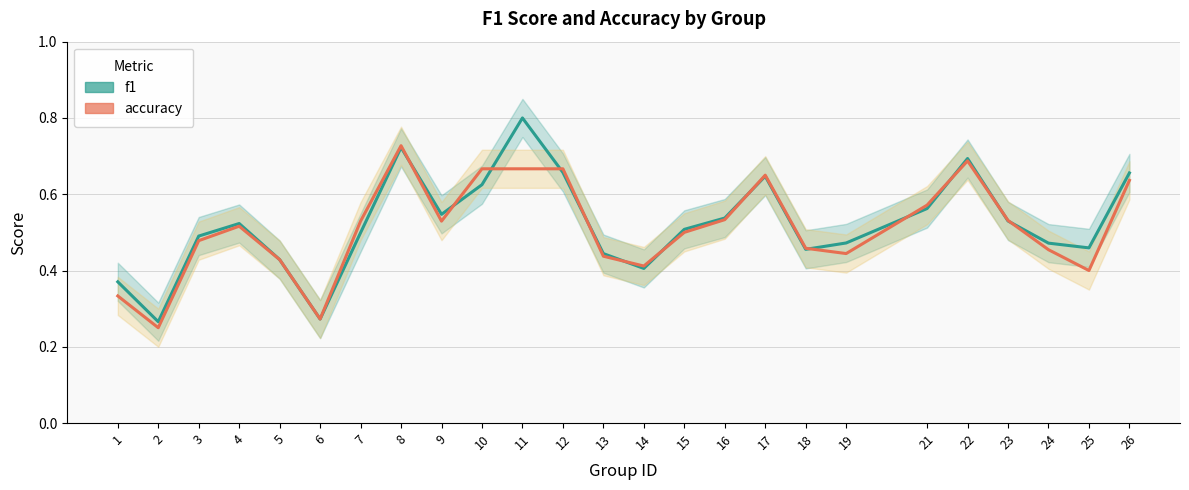

Between which two adjacent categories do f1 and accuracy first intersect?

8 and 9